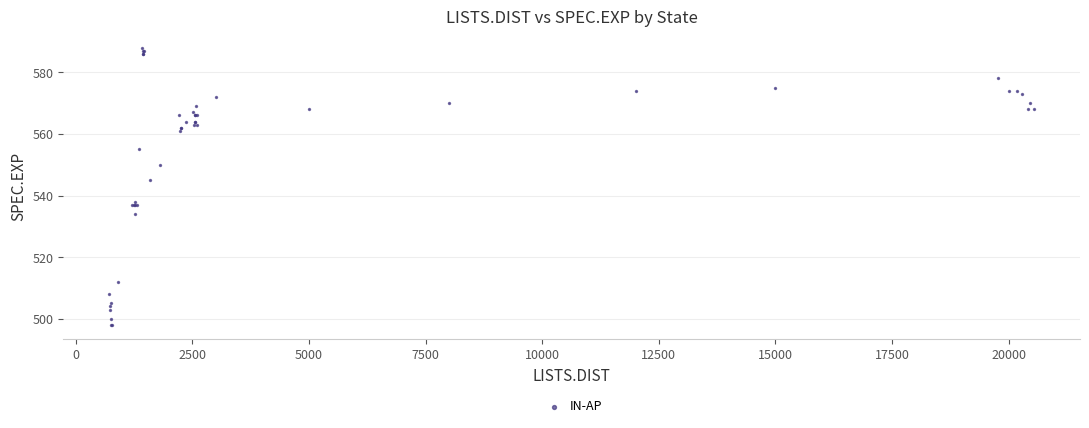

What Y value in the scatter plot is closest to 543?

545